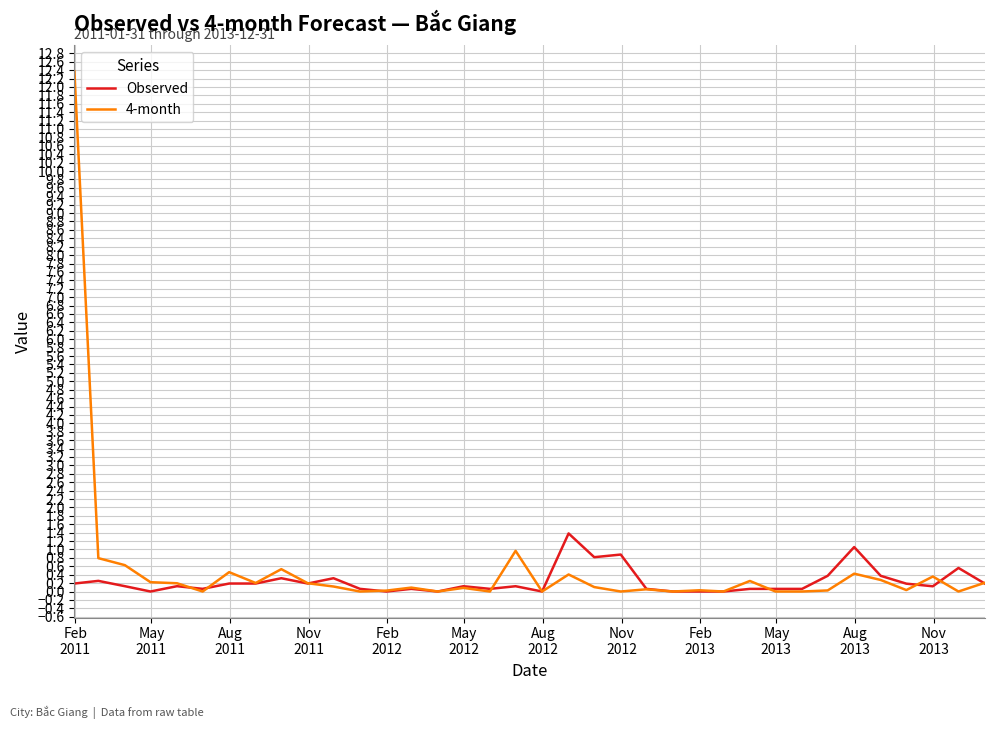

Which series has the largest total across all categories?

4-month